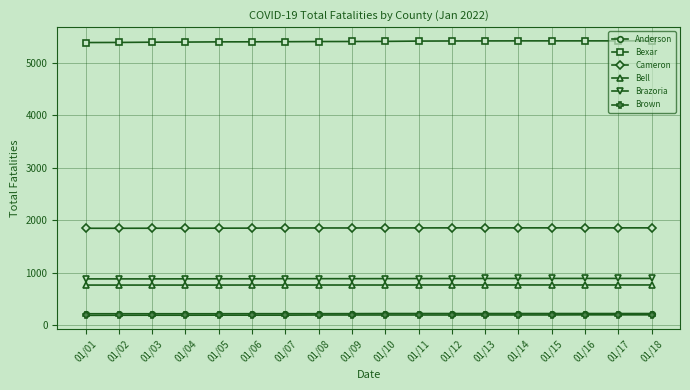

What is the value of the Brazoria point at the 17th from the left?

887